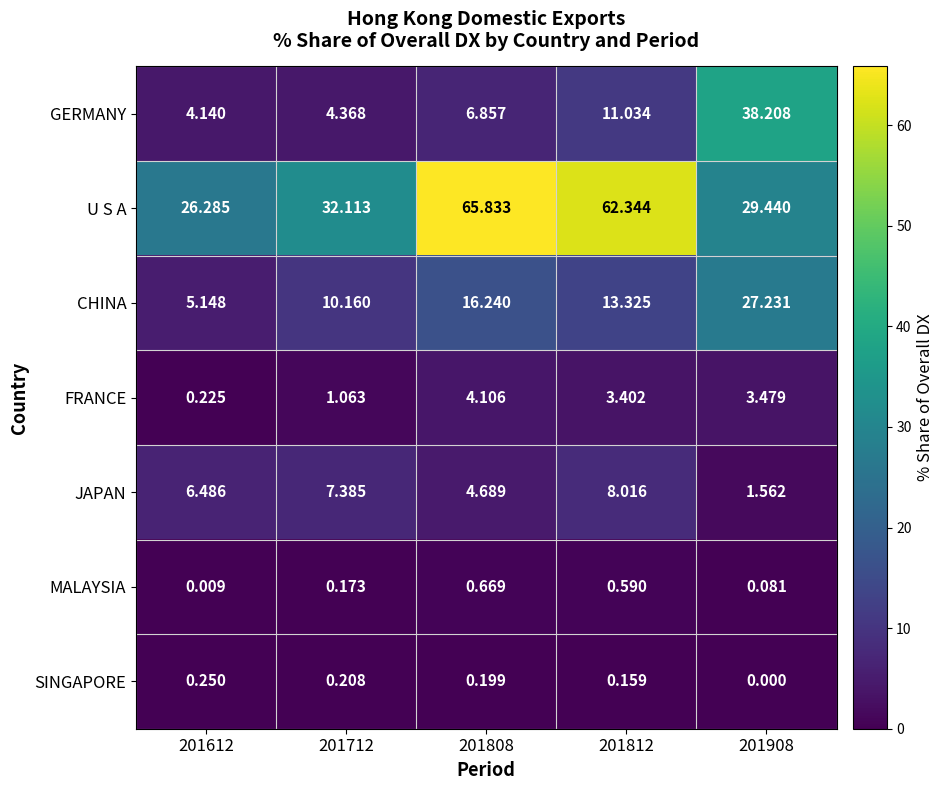

Rank the series at 201712 from highest to lowest value.

U S A, CHINA, JAPAN, GERMANY, FRANCE, SINGAPORE, MALAYSIA